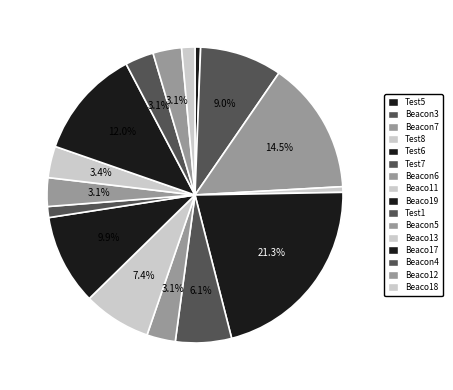

To the nearest percent, what portion does Beacon6 represent?

3%